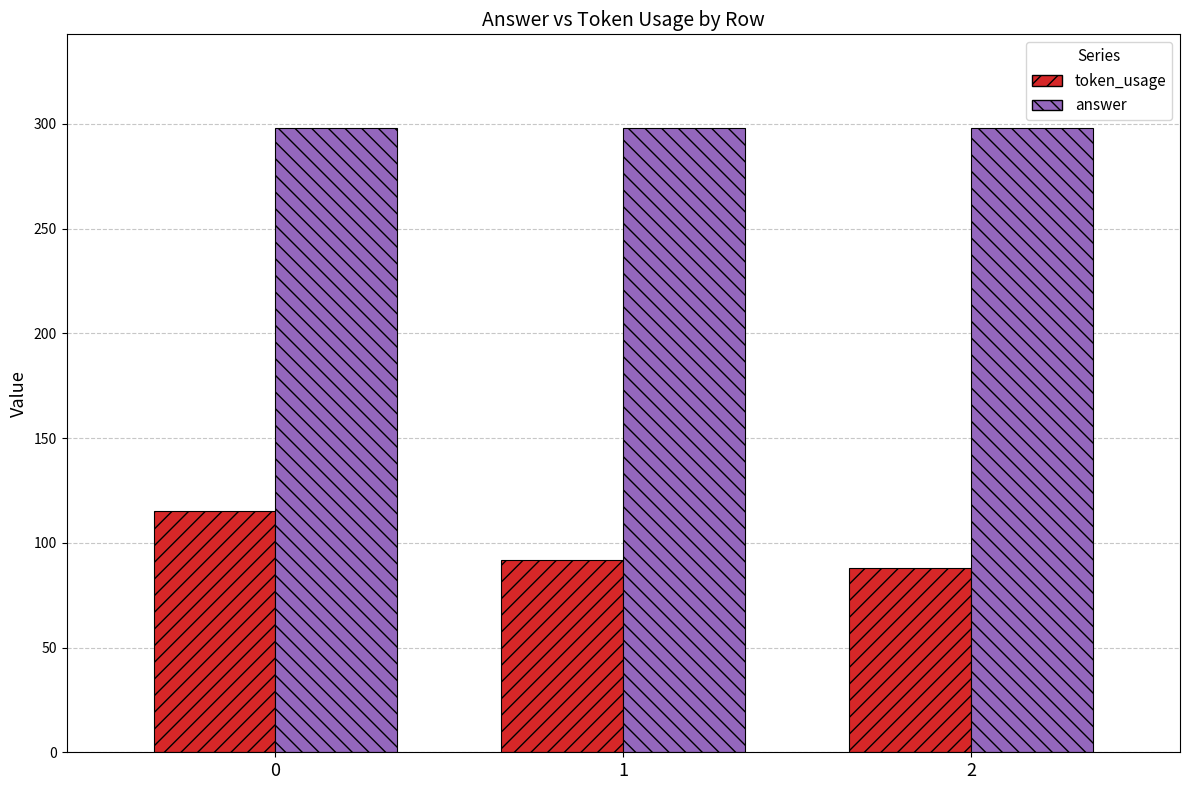

How many bars are there in each group?

2